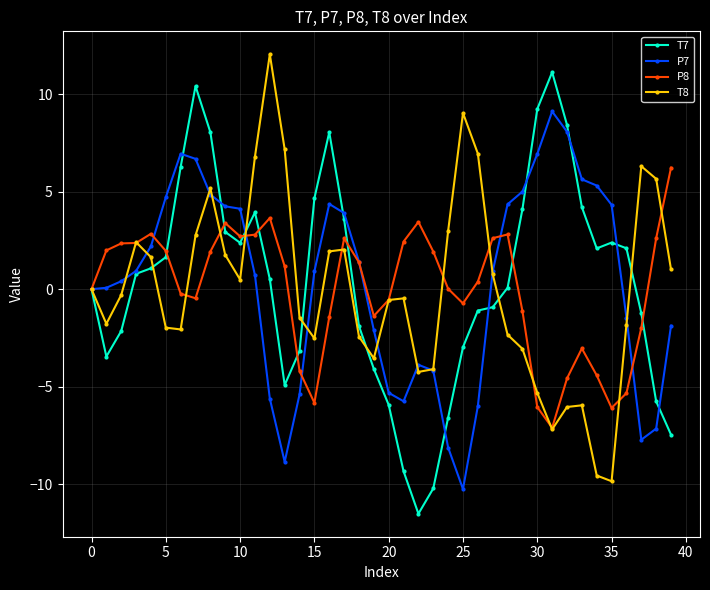

List the series in order of their peak value, highest first.

T8, T7, P7, P8